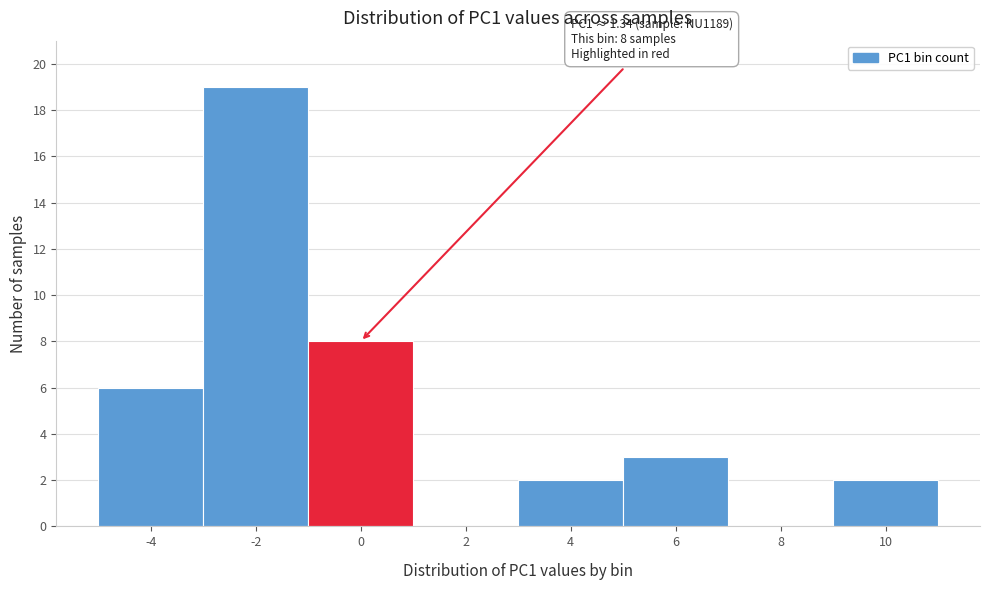

Reading left to right, transcribe all the data shown in this chart.

-4=6	-2=19	0=8	2=0	4=2	6=3	8=0	10=2